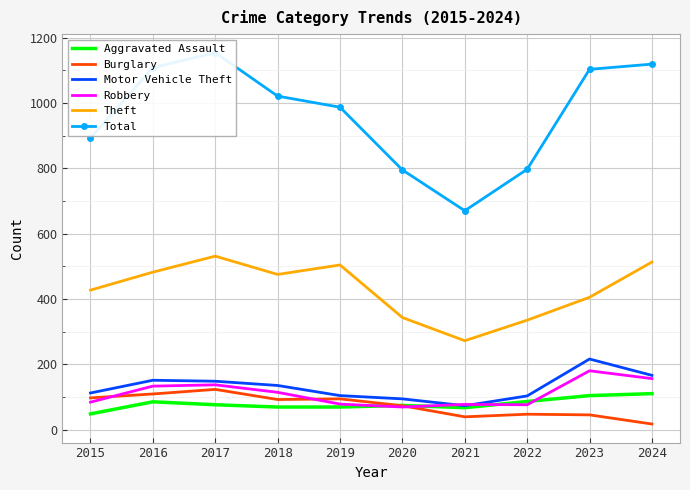

The Aggravated Assault series shows 41 at 2023. True or false?

False